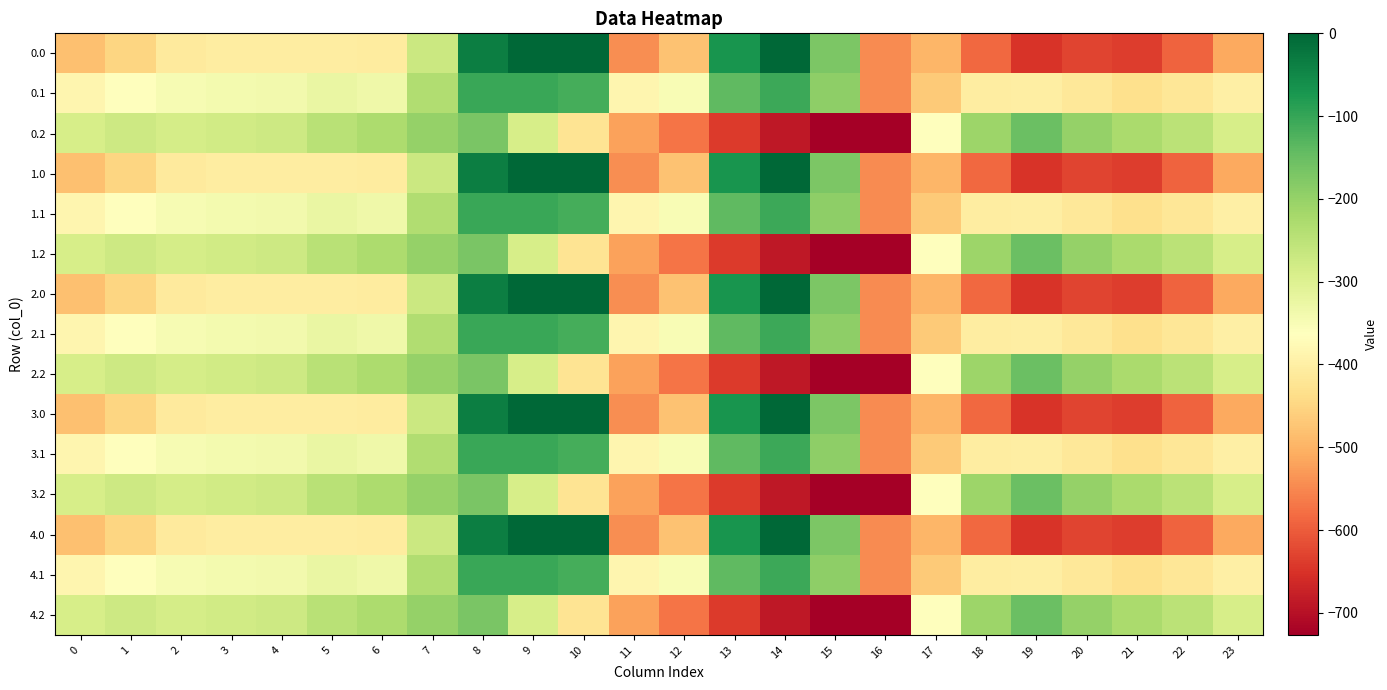

What is the smallest value displayed?

-726.6